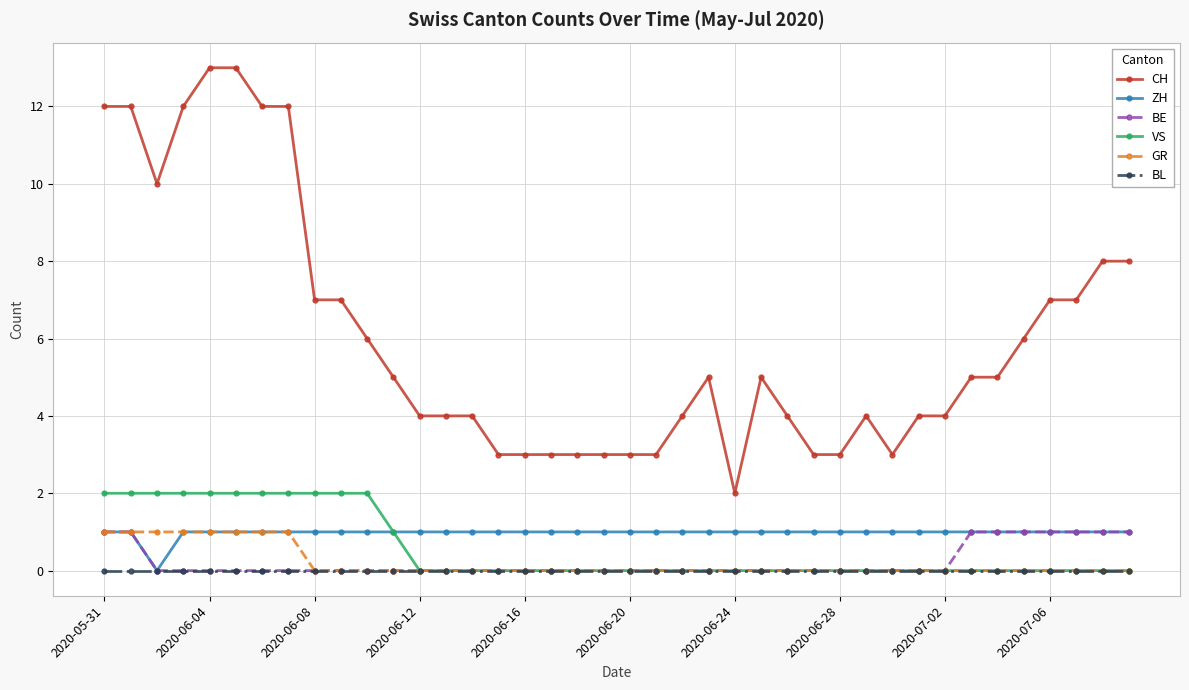

Which series has the widest spread of values?

CH